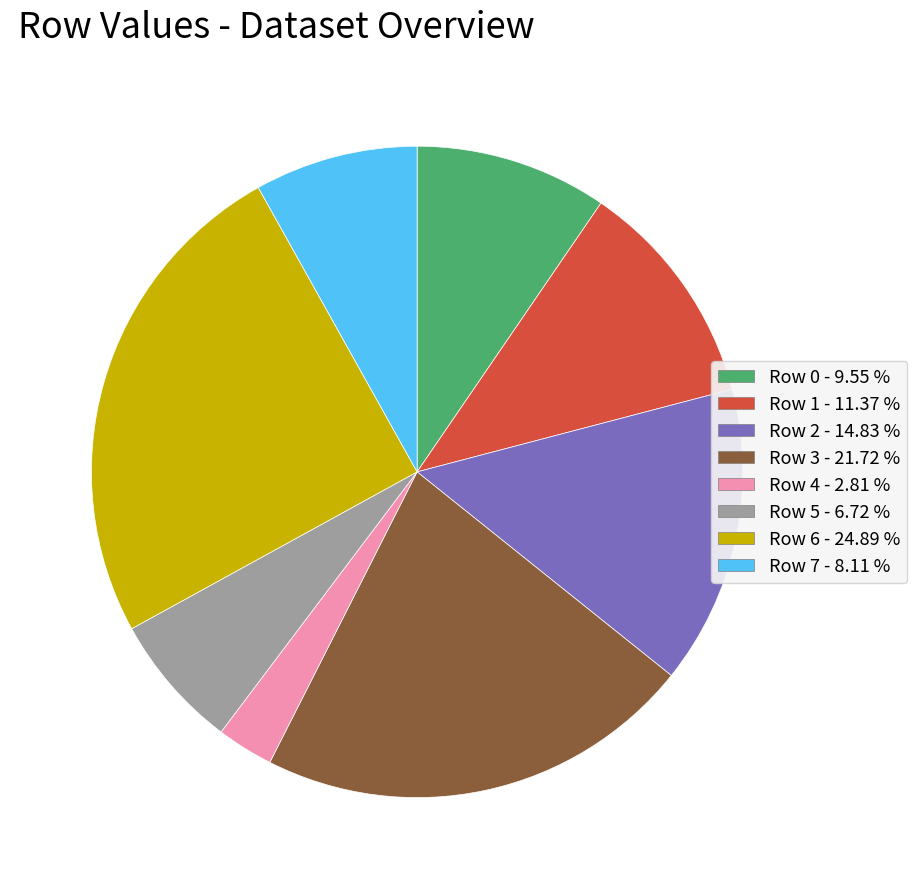

How many segments does this pie chart have?

8